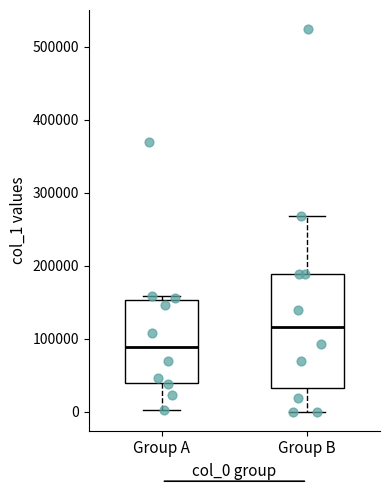

Reading left to right, read every box against the y-axis: the position of its median line, the range the box covers, and the ends of its whiskers. The values are not printed on the chart, so give them approximately, as read against the axis.

Group A: median 90000, box 40000 to 150000, whiskers 0 to 160000
Group B: median 120000, box 30000 to 190000, whiskers 0 to 270000